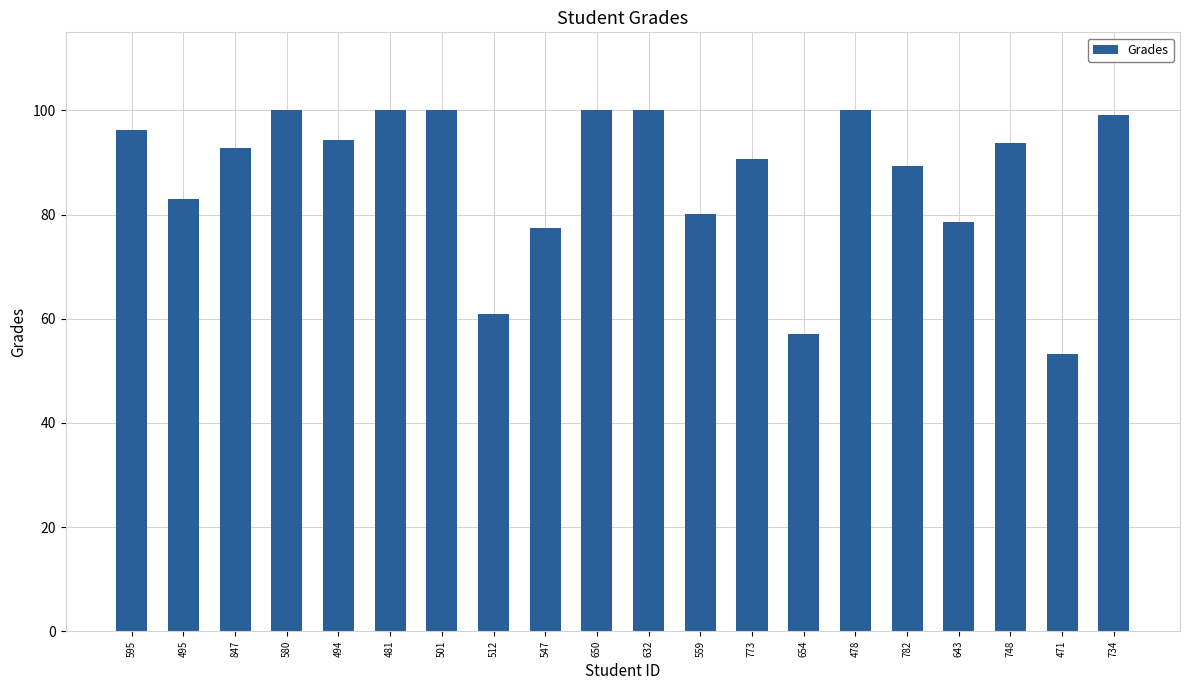

Between 501 and 547, which is larger?

501